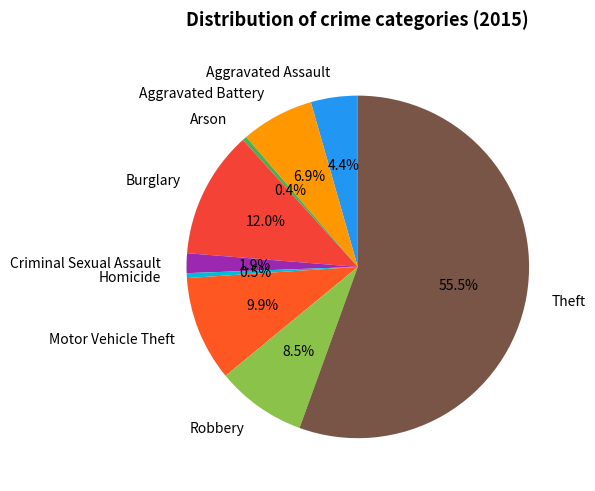

What percentage is NOT represented by Motor Vehicle Theft?

90.1%